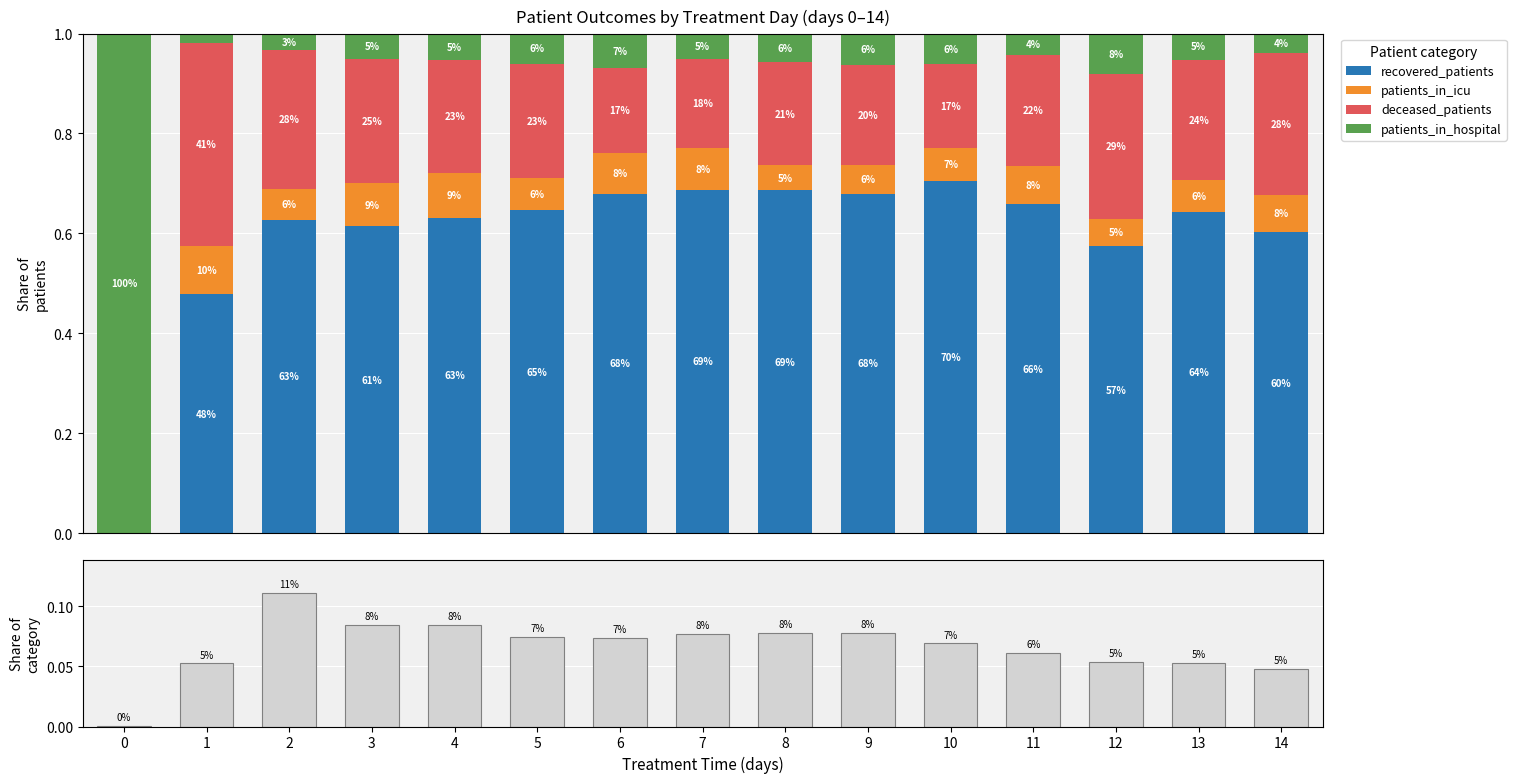

The value of recovered_patients at 2 is 0.6. True or false?

True